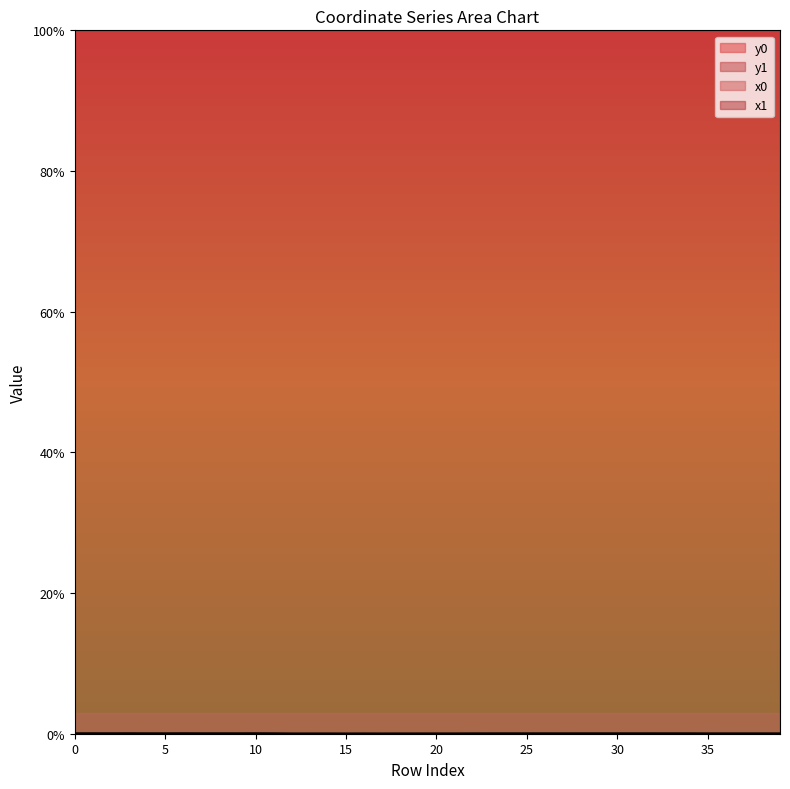

At 14, list the series in order from smallest to largest.

y1, y0